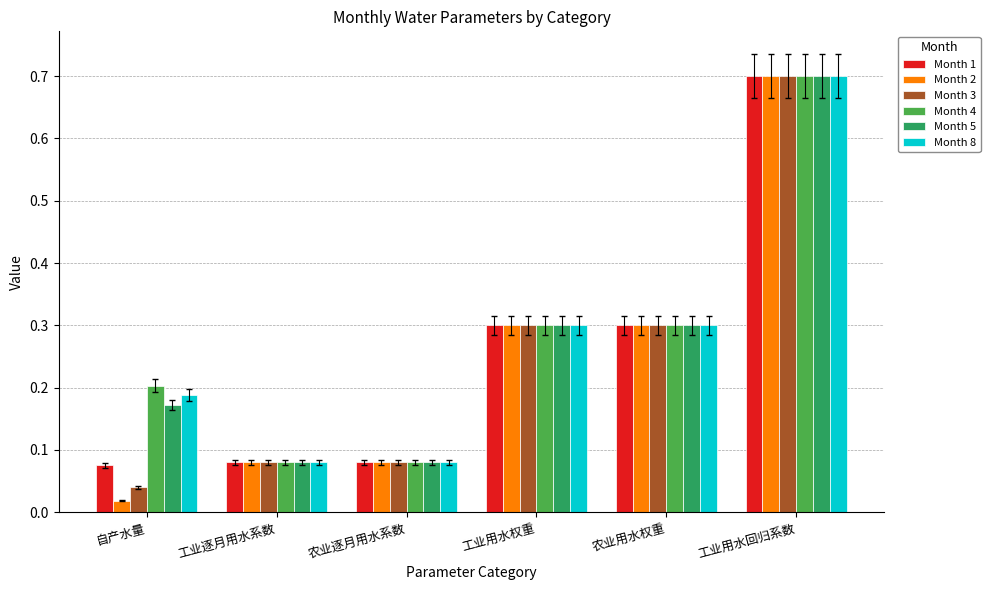

What is the label of the 4th bar from the left?

工业用水权重